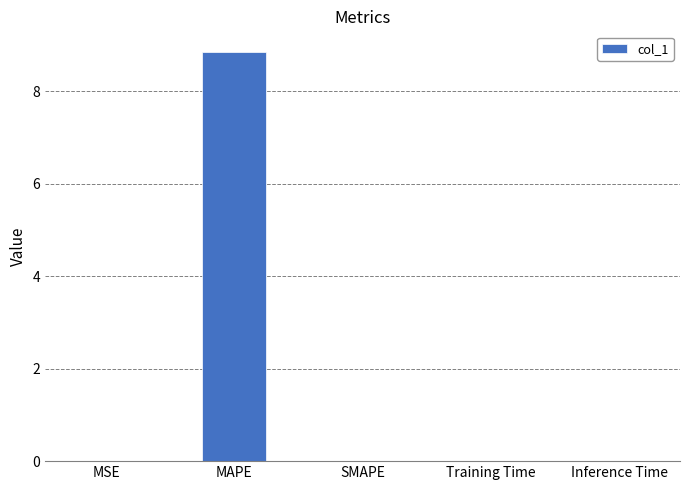

The chart shows a value of 0.0 at SMAPE. True or false?

True